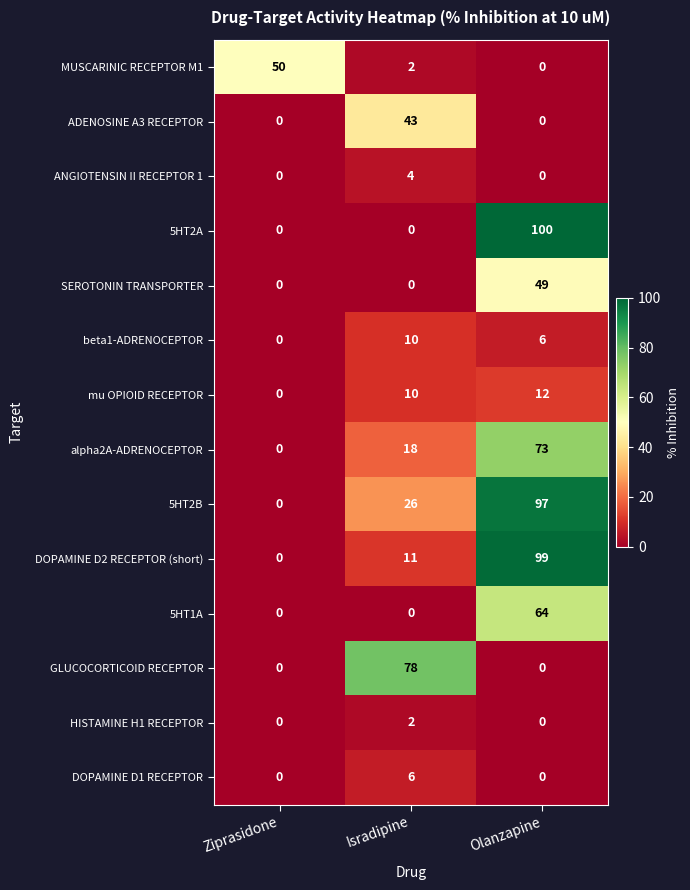

How many series are shown in this chart?

14